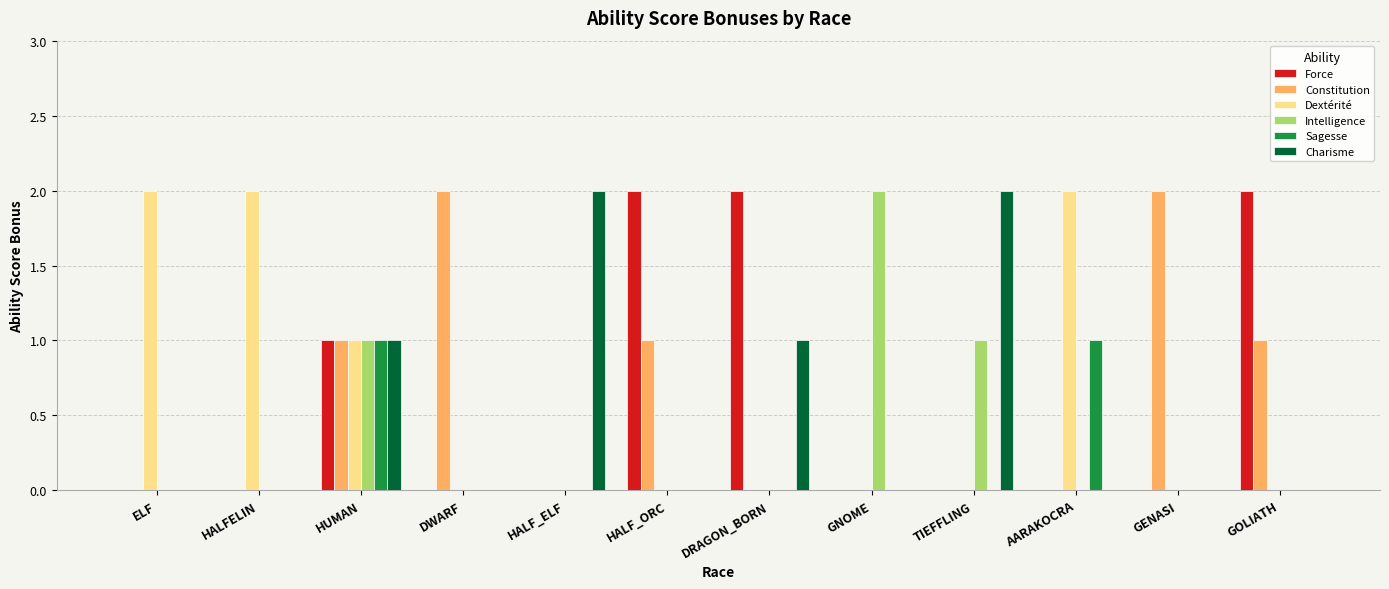

What are all the series names shown in the legend?

Force, Constitution, Dextérité, Intelligence, Sagesse, Charisme